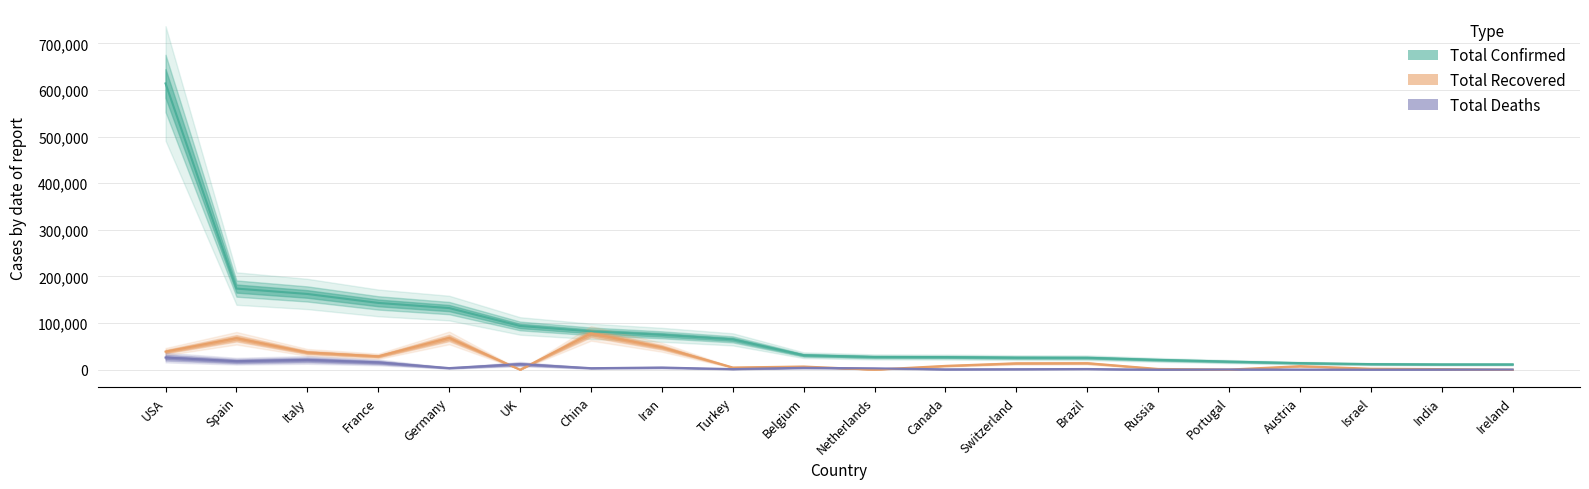

How many values in the Total_Deaths series are below 2945?

10